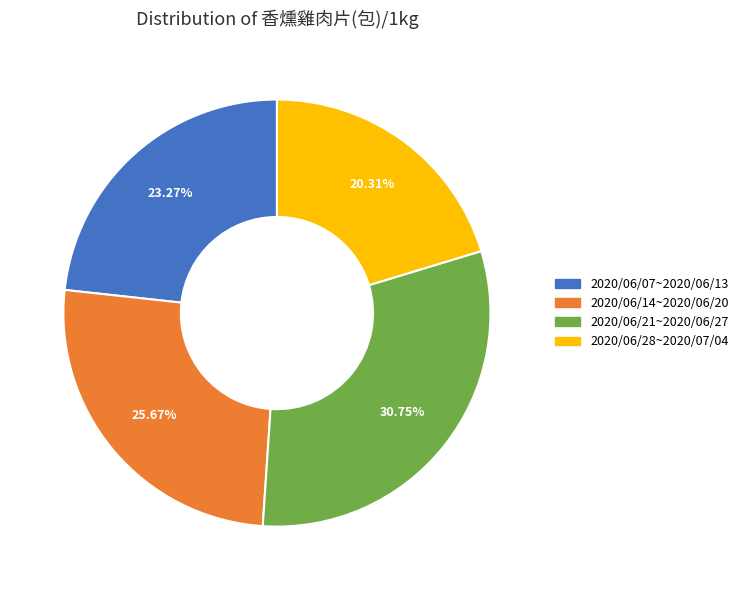

To the nearest percent, what percentage of the pie is 2020/06/14~2020/06/20?

26%